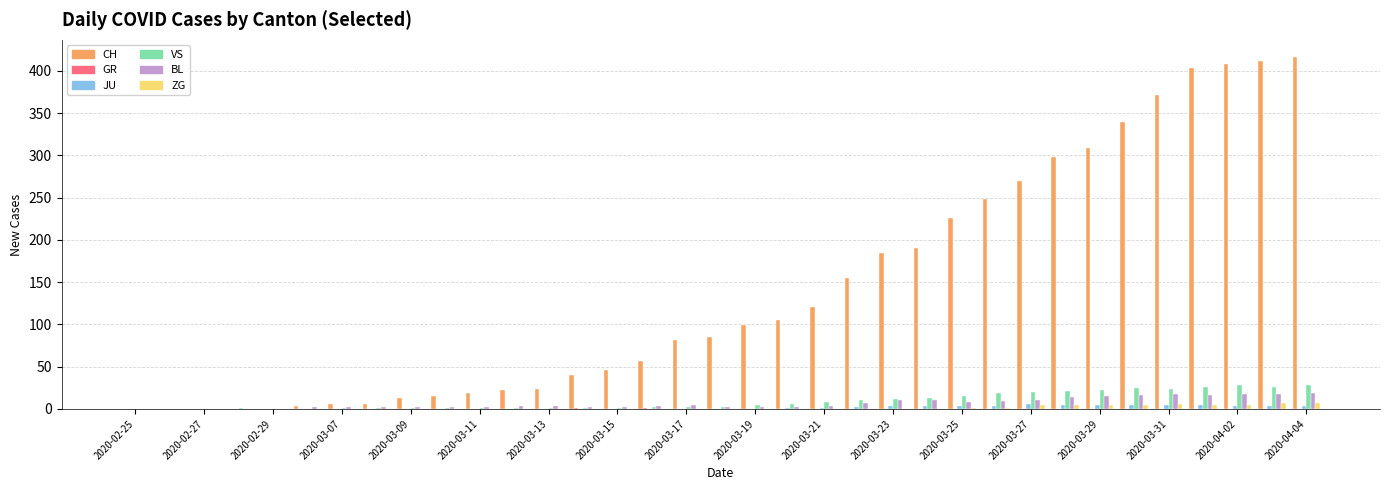

What is the maximum value shown in the chart?

416